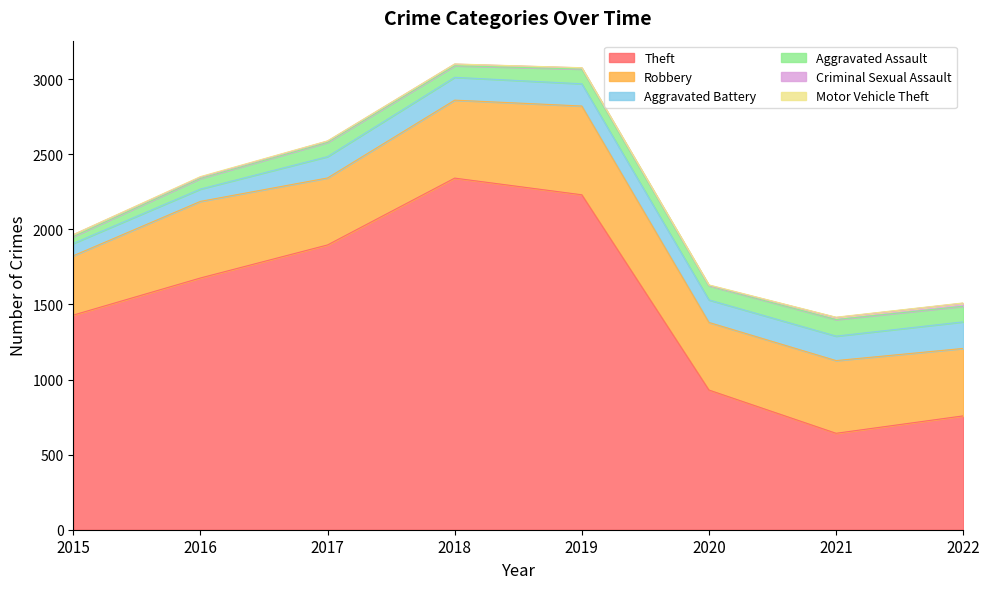

Which series has the largest total across all categories?

Theft